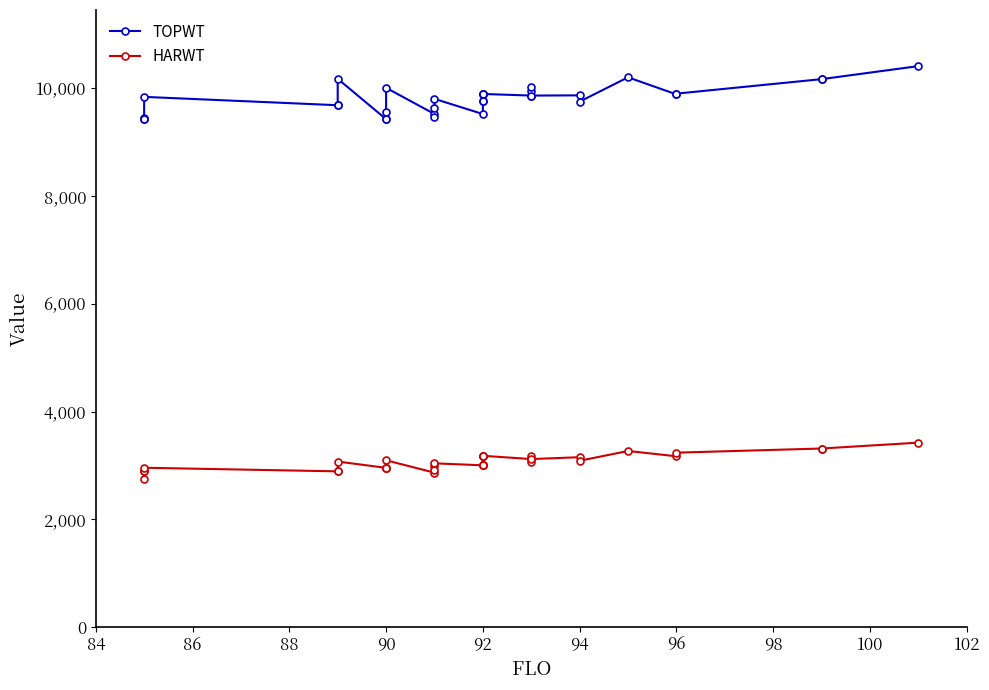

How many lines are shown in the chart?

2